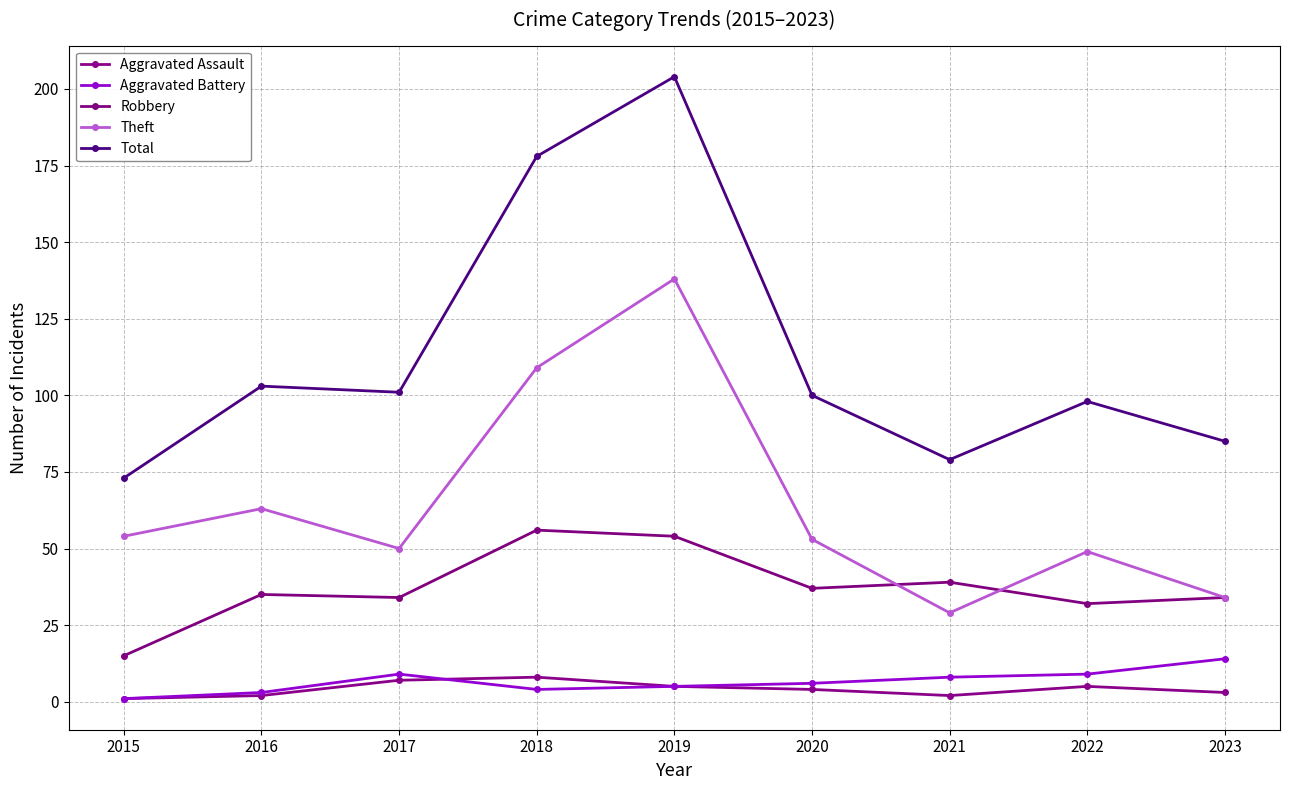

The value of Theft at 2015 is 54. True or false?

True